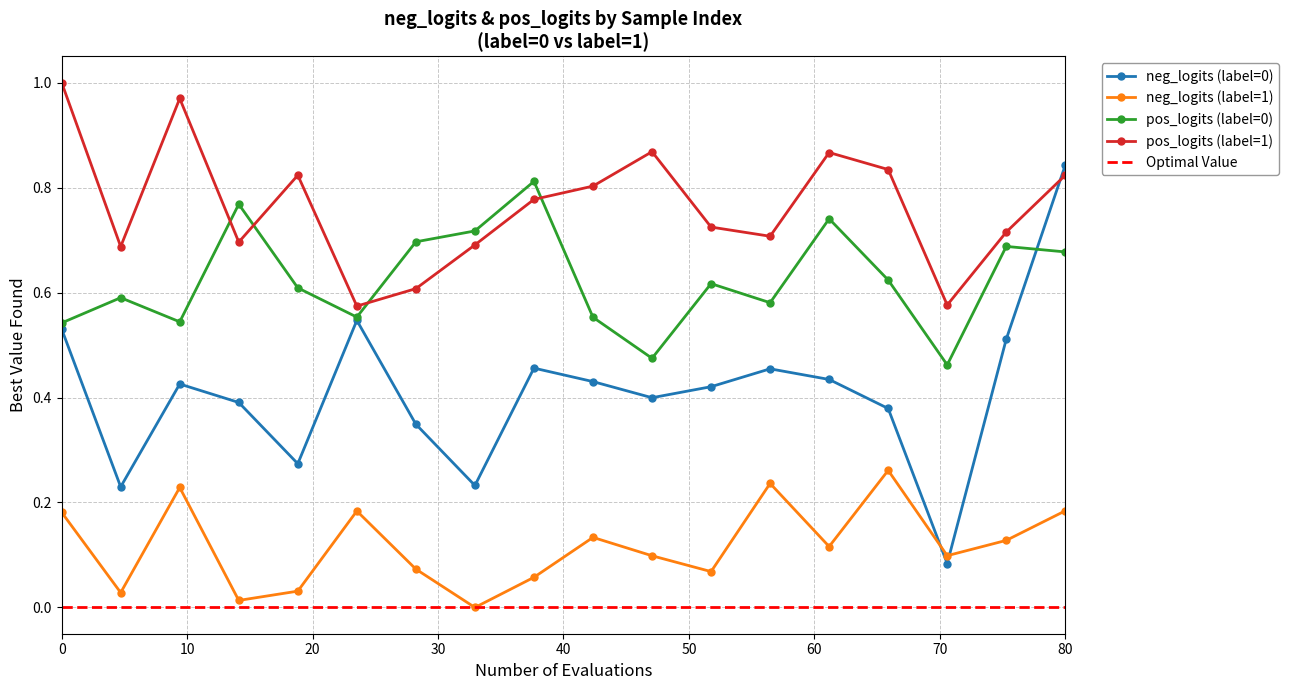

Is it true that pos_logits (label=0) equals 0.2 at 0?

False